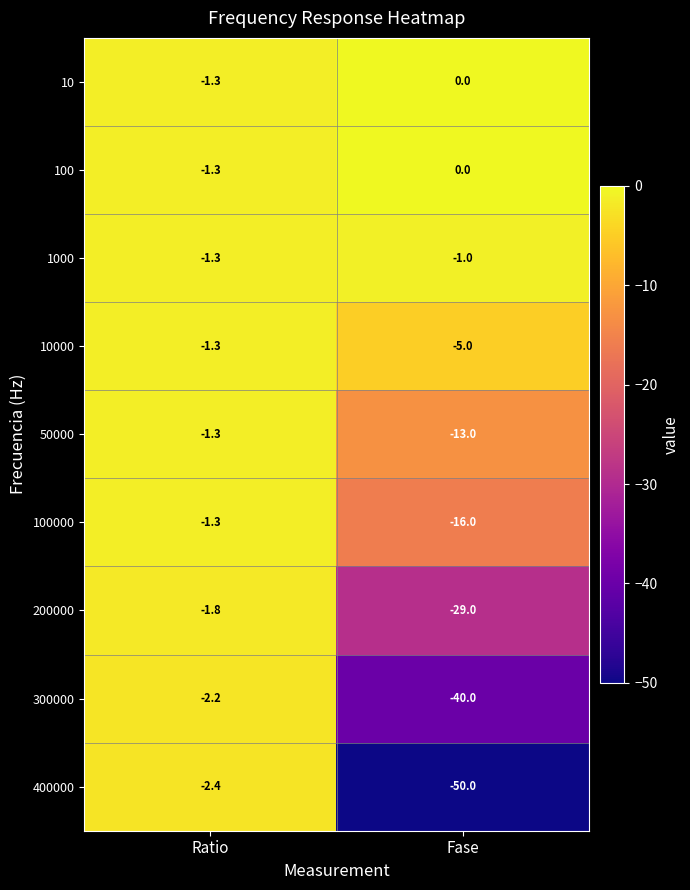

How many series are shown in this chart?

9